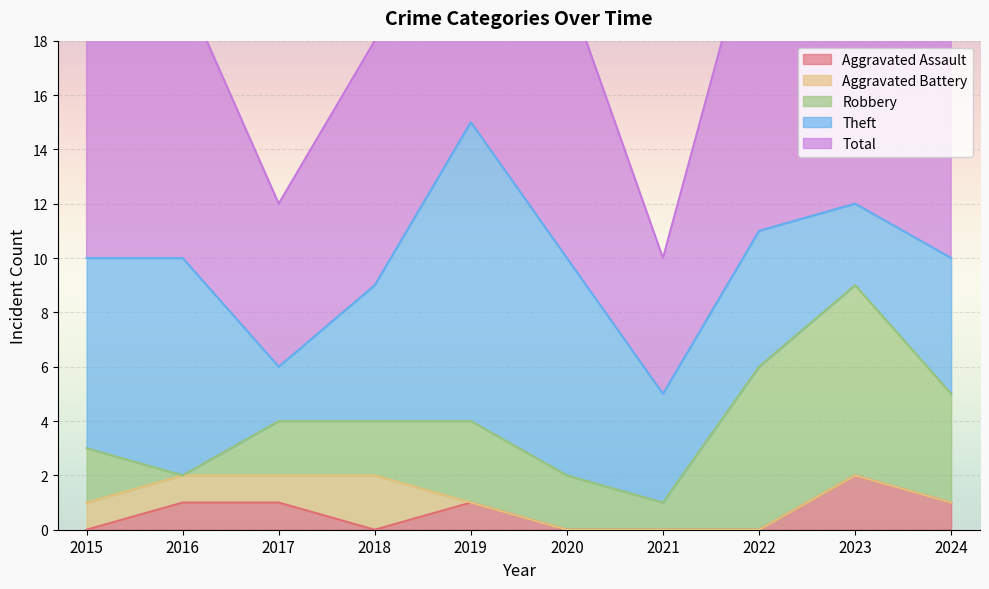

What is the sum of the Total values at 2018 and 2023?

21